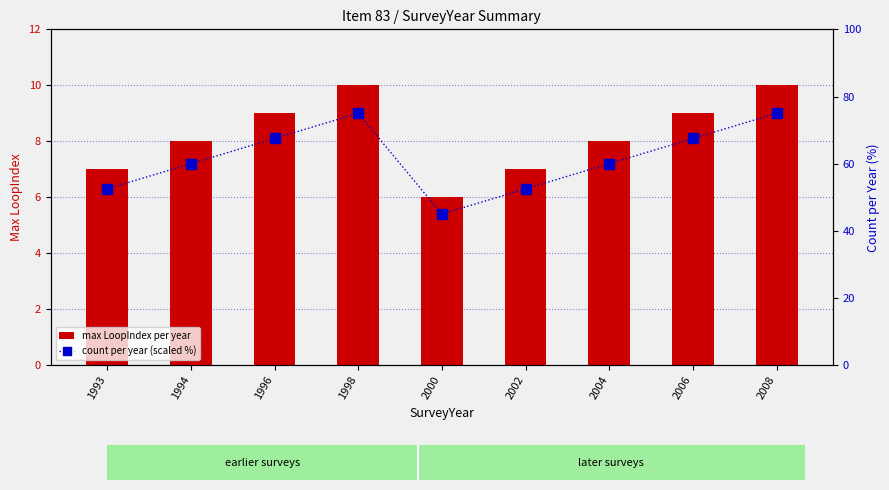

At which category is the sum across all series the highest?

1998